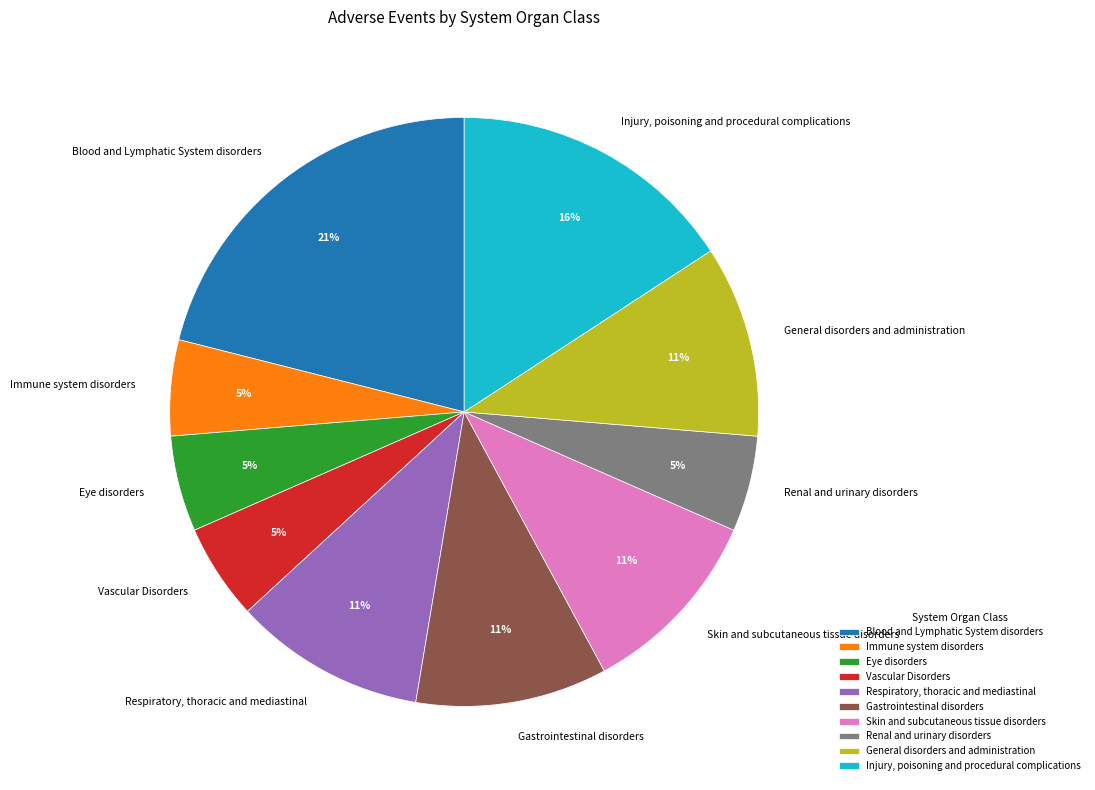

Combined, do Gastrointestinal disorders and Blood and Lymphatic System disorders account for over 50%?

No